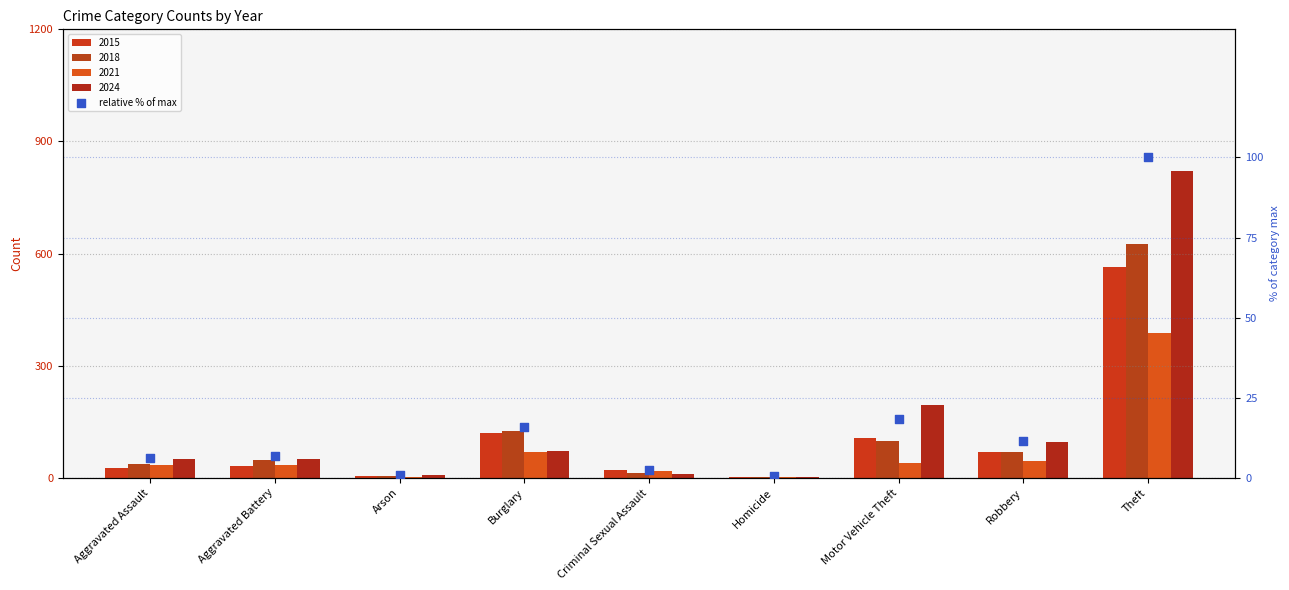

What is the change in value from Aggravated Assault to Homicide?

-5.8